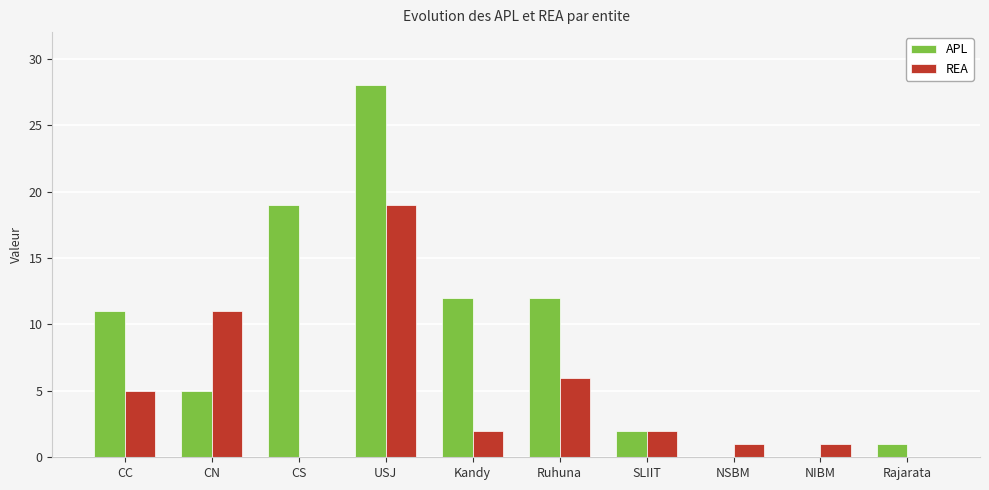

True or false: APL has a value of 11 at CC.

True